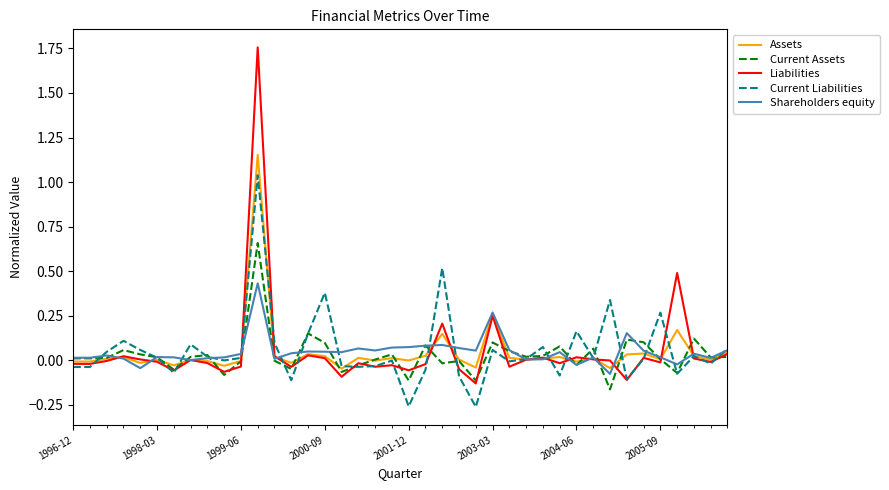

Which series has the largest range (max minus min)?

Liabilities